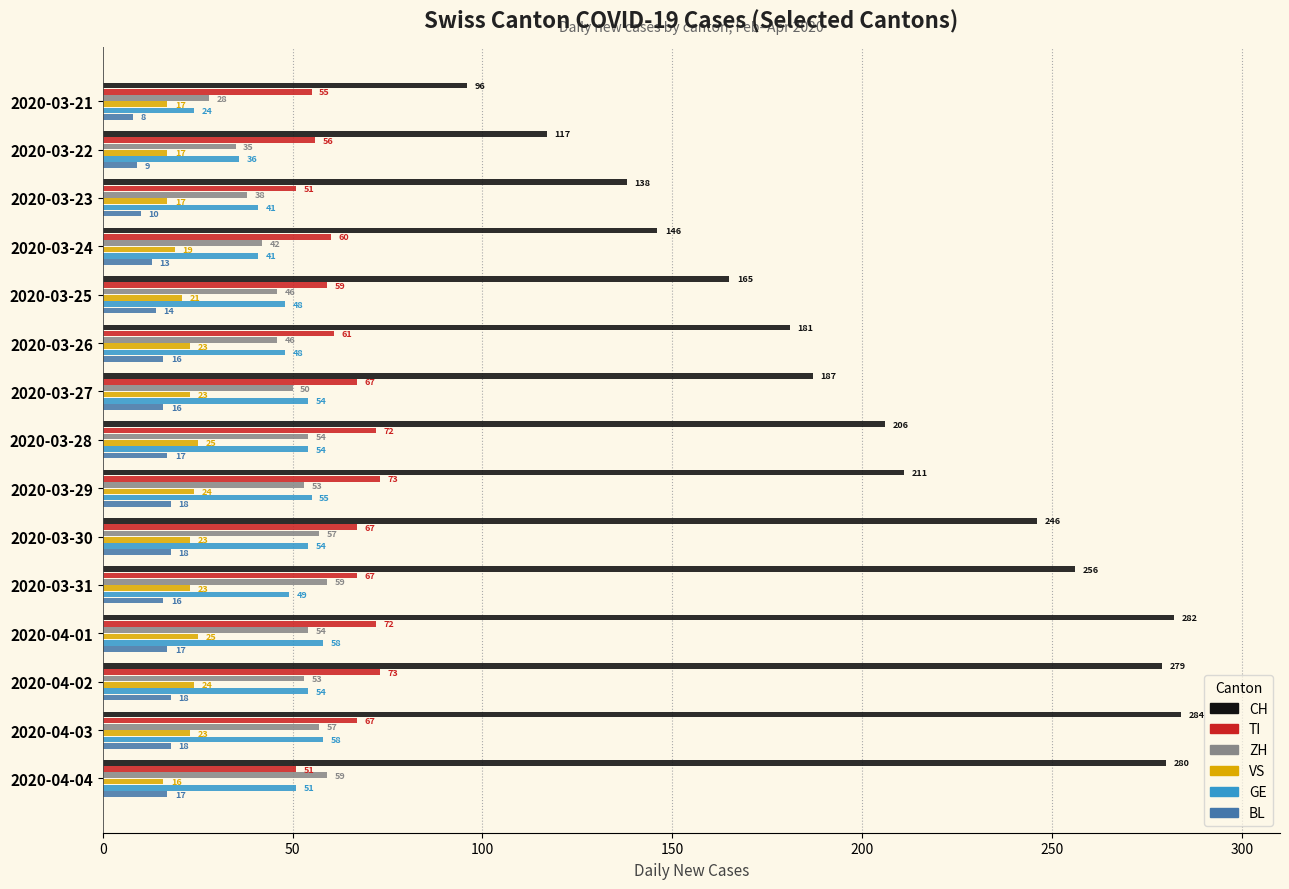

What value does the CH series have at 2020-03-24?

146